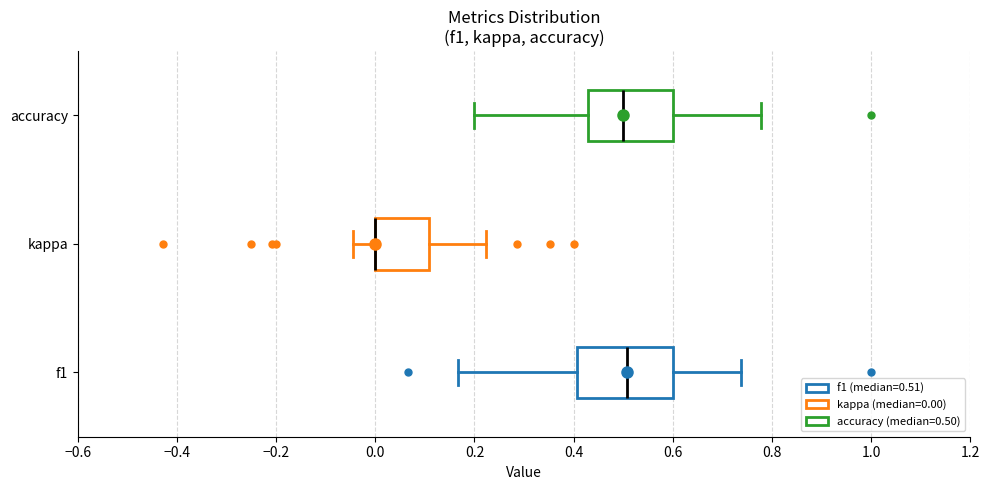

Reading bottom to top, read every box against the x-axis: the position of its median line, the range the box covers, and the ends of its whiskers. The values are not printed on the chart, so give them approximately, as read against the axis.

f1: median 0.50, box 0.40 to 0.60, whiskers 0.16 to 0.74
kappa: median 0.00 (drawn on the box's left edge), box 0.00 to 0.10, whiskers -0.04 to 0.22
accuracy: median 0.50, box 0.42 to 0.60, whiskers 0.20 to 0.78